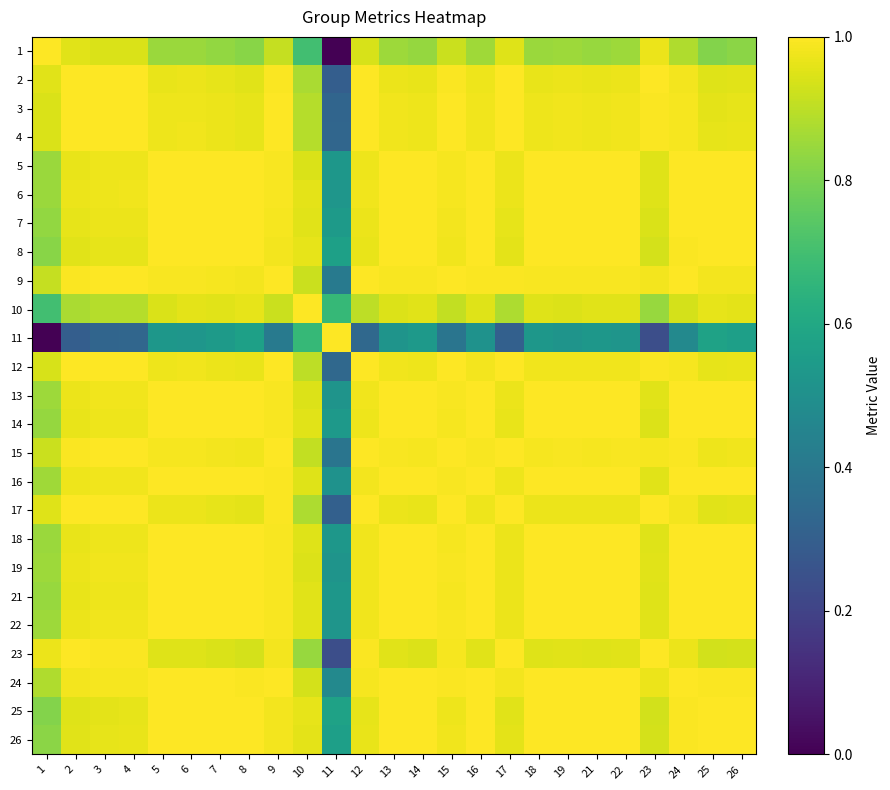

Reading left to right, list all the values displayed in this chart.

1: 1=1.0	2=1.0	3=0.9	4=0.9	5=0.8	6=0.8	7=0.8	8=0.8	9=0.9	10=0.7	11=0.0	12=0.9	13=0.9	14=0.8	15=0.9	16=0.9	17=1.0	18=0.8	19=0.9	21=0.8	22=0.9	23=1.0	24=0.9	25=0.8	26=0.8
2: 1=1.0	2=1.0	3=1.0	4=1.0	5=1.0	6=1.0	7=1.0	8=1.0	9=1.0	10=0.9	11=0.3	12=1.0	13=1.0	14=1.0	15=1.0	16=1.0	17=1.0	18=1.0	19=1.0	21=1.0	22=1.0	23=1.0	24=1.0	25=1.0	26=1.0
3: 1=0.9	2=1.0	3=1.0	4=1.0	5=1.0	6=1.0	7=1.0	8=1.0	9=1.0	10=0.9	11=0.3	12=1.0	13=1.0	14=1.0	15=1.0	16=1.0	17=1.0	18=1.0	19=1.0	21=1.0	22=1.0	23=1.0	24=1.0	25=1.0	26=1.0
4: 1=0.9	2=1.0	3=1.0	4=1.0	5=1.0	6=1.0	7=1.0	8=1.0	9=1.0	10=0.9	11=0.3	12=1.0	13=1.0	14=1.0	15=1.0	16=1.0	17=1.0	18=1.0	19=1.0	21=1.0	22=1.0	23=1.0	24=1.0	25=1.0	26=1.0
5: 1=0.8	2=1.0	3=1.0	4=1.0	5=1.0	6=1.0	7=1.0	8=1.0	9=1.0	10=0.9	11=0.5	12=1.0	13=1.0	14=1.0	15=1.0	16=1.0	17=1.0	18=1.0	19=1.0	21=1.0	22=1.0	23=1.0	24=1.0	25=1.0	26=1.0
6: 1=0.8	2=1.0	3=1.0	4=1.0	5=1.0	6=1.0	7=1.0	8=1.0	9=1.0	10=1.0	11=0.5	12=1.0	13=1.0	14=1.0	15=1.0	16=1.0	17=1.0	18=1.0	19=1.0	21=1.0	22=1.0	23=1.0	24=1.0	25=1.0	26=1.0
7: 1=0.8	2=1.0	3=1.0	4=1.0	5=1.0	6=1.0	7=1.0	8=1.0	9=1.0	10=1.0	11=0.5	12=1.0	13=1.0	14=1.0	15=1.0	16=1.0	17=1.0	18=1.0	19=1.0	21=1.0	22=1.0	23=0.9	24=1.0	25=1.0	26=1.0
8: 1=0.8	2=1.0	3=1.0	4=1.0	5=1.0	6=1.0	7=1.0	8=1.0	9=1.0	10=1.0	11=0.6	12=1.0	13=1.0	14=1.0	15=1.0	16=1.0	17=1.0	18=1.0	19=1.0	21=1.0	22=1.0	23=0.9	24=1.0	25=1.0	26=1.0
9: 1=0.9	2=1.0	3=1.0	4=1.0	5=1.0	6=1.0	7=1.0	8=1.0	9=1.0	10=0.9	11=0.4	12=1.0	13=1.0	14=1.0	15=1.0	16=1.0	17=1.0	18=1.0	19=1.0	21=1.0	22=1.0	23=1.0	24=1.0	25=1.0	26=1.0
10: 1=0.7	2=0.9	3=0.9	4=0.9	5=0.9	6=1.0	7=1.0	8=1.0	9=0.9	10=1.0	11=0.7	12=0.9	13=0.9	14=1.0	15=0.9	16=1.0	17=0.9	18=1.0	19=0.9	21=1.0	22=1.0	23=0.8	24=0.9	25=1.0	26=1.0
11: 1=0.0	2=0.3	3=0.3	4=0.3	5=0.5	6=0.5	7=0.5	8=0.6	9=0.4	10=0.7	11=1.0	12=0.3	13=0.5	14=0.5	15=0.4	16=0.5	17=0.3	18=0.5	19=0.5	21=0.5	22=0.5	23=0.2	24=0.5	25=0.6	26=0.6
12: 1=0.9	2=1.0	3=1.0	4=1.0	5=1.0	6=1.0	7=1.0	8=1.0	9=1.0	10=0.9	11=0.3	12=1.0	13=1.0	14=1.0	15=1.0	16=1.0	17=1.0	18=1.0	19=1.0	21=1.0	22=1.0	23=1.0	24=1.0	25=1.0	26=1.0
13: 1=0.9	2=1.0	3=1.0	4=1.0	5=1.0	6=1.0	7=1.0	8=1.0	9=1.0	10=0.9	11=0.5	12=1.0	13=1.0	14=1.0	15=1.0	16=1.0	17=1.0	18=1.0	19=1.0	21=1.0	22=1.0	23=1.0	24=1.0	25=1.0	26=1.0
14: 1=0.8	2=1.0	3=1.0	4=1.0	5=1.0	6=1.0	7=1.0	8=1.0	9=1.0	10=1.0	11=0.5	12=1.0	13=1.0	14=1.0	15=1.0	16=1.0	17=1.0	18=1.0	19=1.0	21=1.0	22=1.0	23=0.9	24=1.0	25=1.0	26=1.0
15: 1=0.9	2=1.0	3=1.0	4=1.0	5=1.0	6=1.0	7=1.0	8=1.0	9=1.0	10=0.9	11=0.4	12=1.0	13=1.0	14=1.0	15=1.0	16=1.0	17=1.0	18=1.0	19=1.0	21=1.0	22=1.0	23=1.0	24=1.0	25=1.0	26=1.0
16: 1=0.9	2=1.0	3=1.0	4=1.0	5=1.0	6=1.0	7=1.0	8=1.0	9=1.0	10=1.0	11=0.5	12=1.0	13=1.0	14=1.0	15=1.0	16=1.0	17=1.0	18=1.0	19=1.0	21=1.0	22=1.0	23=1.0	24=1.0	25=1.0	26=1.0
17: 1=1.0	2=1.0	3=1.0	4=1.0	5=1.0	6=1.0	7=1.0	8=1.0	9=1.0	10=0.9	11=0.3	12=1.0	13=1.0	14=1.0	15=1.0	16=1.0	17=1.0	18=1.0	19=1.0	21=1.0	22=1.0	23=1.0	24=1.0	25=1.0	26=1.0
18: 1=0.8	2=1.0	3=1.0	4=1.0	5=1.0	6=1.0	7=1.0	8=1.0	9=1.0	10=1.0	11=0.5	12=1.0	13=1.0	14=1.0	15=1.0	16=1.0	17=1.0	18=1.0	19=1.0	21=1.0	22=1.0	23=1.0	24=1.0	25=1.0	26=1.0
19: 1=0.9	2=1.0	3=1.0	4=1.0	5=1.0	6=1.0	7=1.0	8=1.0	9=1.0	10=0.9	11=0.5	12=1.0	13=1.0	14=1.0	15=1.0	16=1.0	17=1.0	18=1.0	19=1.0	21=1.0	22=1.0	23=1.0	24=1.0	25=1.0	26=1.0
21: 1=0.8	2=1.0	3=1.0	4=1.0	5=1.0	6=1.0	7=1.0	8=1.0	9=1.0	10=1.0	11=0.5	12=1.0	13=1.0	14=1.0	15=1.0	16=1.0	17=1.0	18=1.0	19=1.0	21=1.0	22=1.0	23=0.9	24=1.0	25=1.0	26=1.0
22: 1=0.9	2=1.0	3=1.0	4=1.0	5=1.0	6=1.0	7=1.0	8=1.0	9=1.0	10=1.0	11=0.5	12=1.0	13=1.0	14=1.0	15=1.0	16=1.0	17=1.0	18=1.0	19=1.0	21=1.0	22=1.0	23=1.0	24=1.0	25=1.0	26=1.0
23: 1=1.0	2=1.0	3=1.0	4=1.0	5=1.0	6=1.0	7=0.9	8=0.9	9=1.0	10=0.8	11=0.2	12=1.0	13=1.0	14=0.9	15=1.0	16=1.0	17=1.0	18=1.0	19=1.0	21=0.9	22=1.0	23=1.0	24=1.0	25=0.9	26=0.9
24: 1=0.9	2=1.0	3=1.0	4=1.0	5=1.0	6=1.0	7=1.0	8=1.0	9=1.0	10=0.9	11=0.5	12=1.0	13=1.0	14=1.0	15=1.0	16=1.0	17=1.0	18=1.0	19=1.0	21=1.0	22=1.0	23=1.0	24=1.0	25=1.0	26=1.0
25: 1=0.8	2=1.0	3=1.0	4=1.0	5=1.0	6=1.0	7=1.0	8=1.0	9=1.0	10=1.0	11=0.6	12=1.0	13=1.0	14=1.0	15=1.0	16=1.0	17=1.0	18=1.0	19=1.0	21=1.0	22=1.0	23=0.9	24=1.0	25=1.0	26=1.0
26: 1=0.8	2=1.0	3=1.0	4=1.0	5=1.0	6=1.0	7=1.0	8=1.0	9=1.0	10=1.0	11=0.6	12=1.0	13=1.0	14=1.0	15=1.0	16=1.0	17=1.0	18=1.0	19=1.0	21=1.0	22=1.0	23=0.9	24=1.0	25=1.0	26=1.0